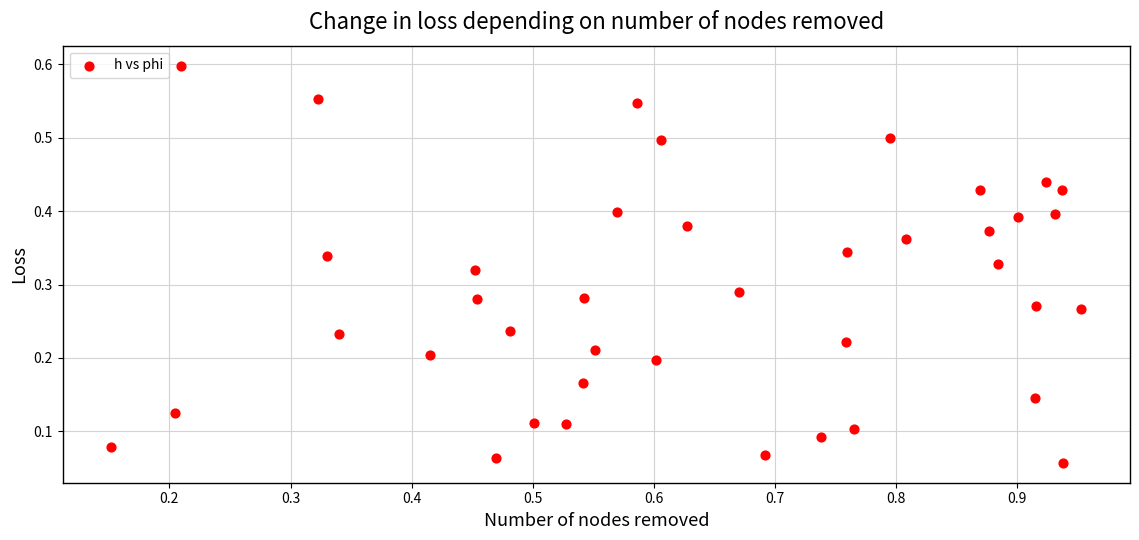

What is the range of X values (max minus min)?

0.8